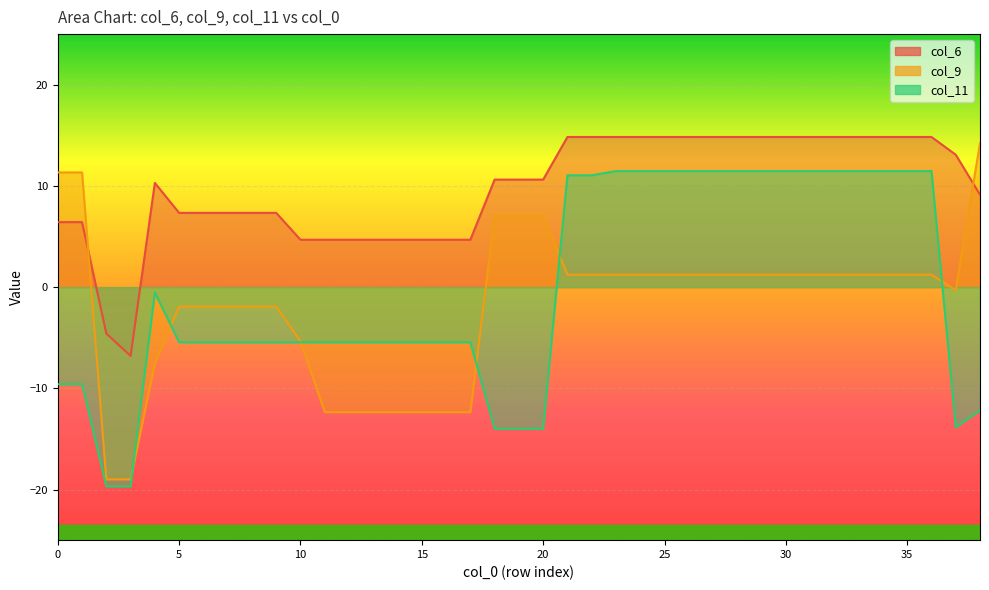

Which category has the lowest value across all series?

2